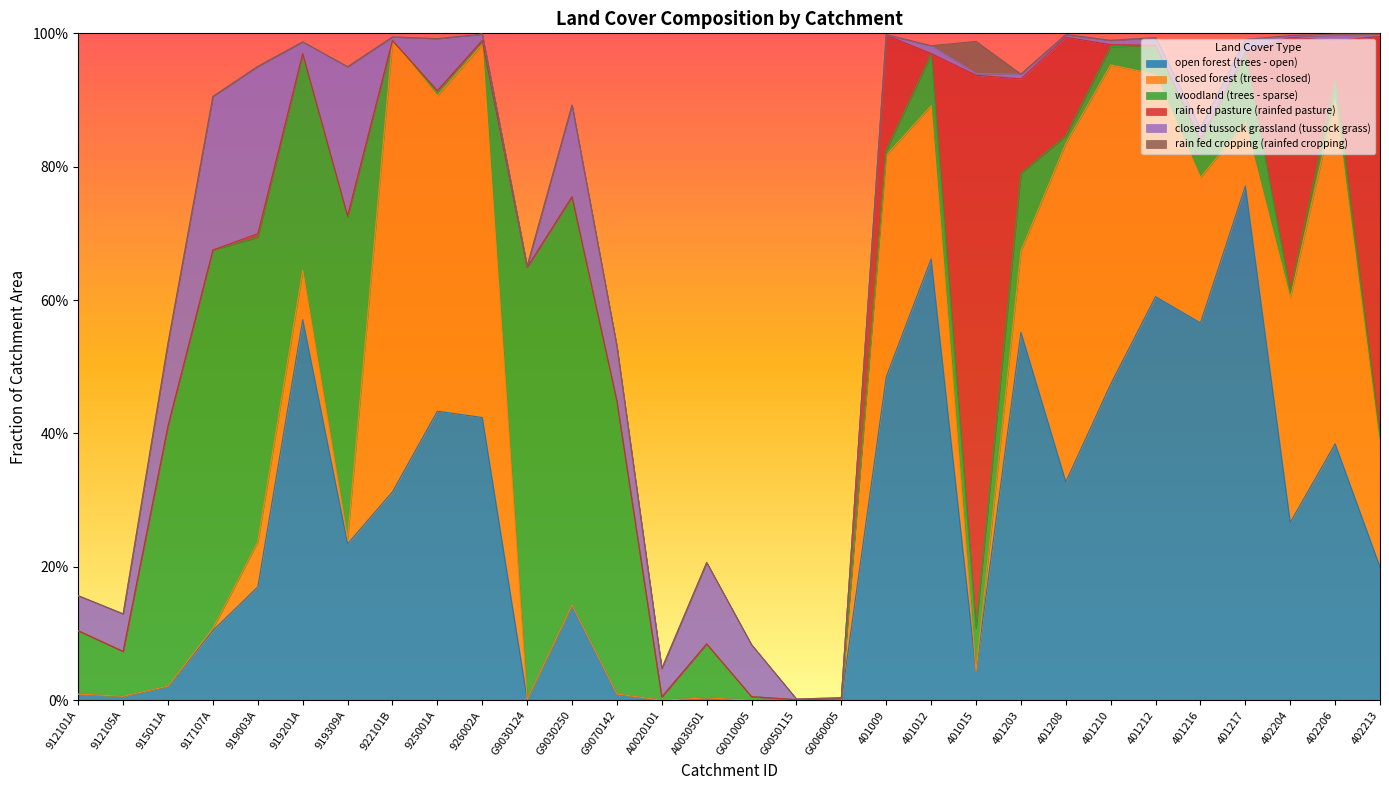

What is the sum of all closed tussock grassland (tussock grass) values?

1.6